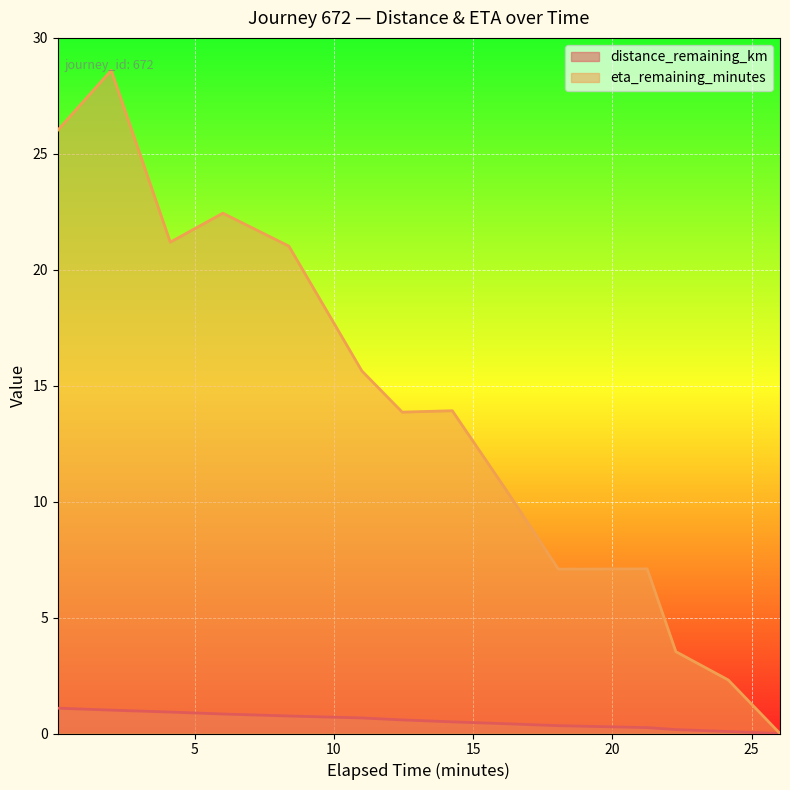

Rank the series by their average value, from lowest to highest.

distance_remaining_km, eta_remaining_minutes